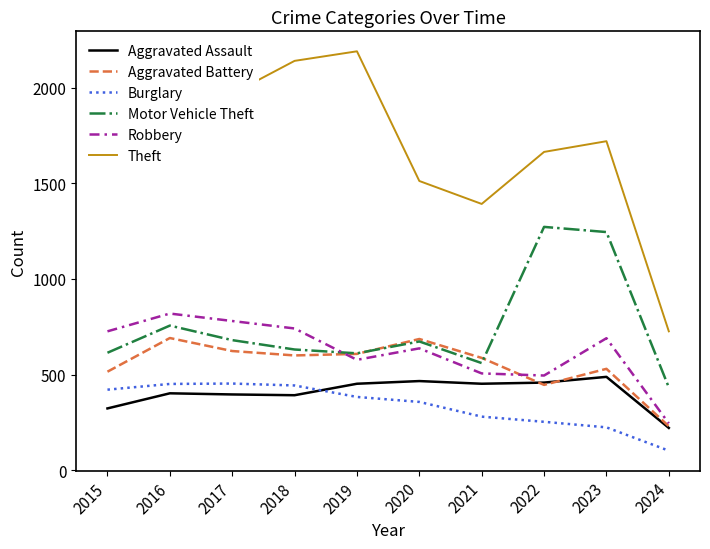

What is the difference between the second highest and second lowest values in the Burglary series?

227